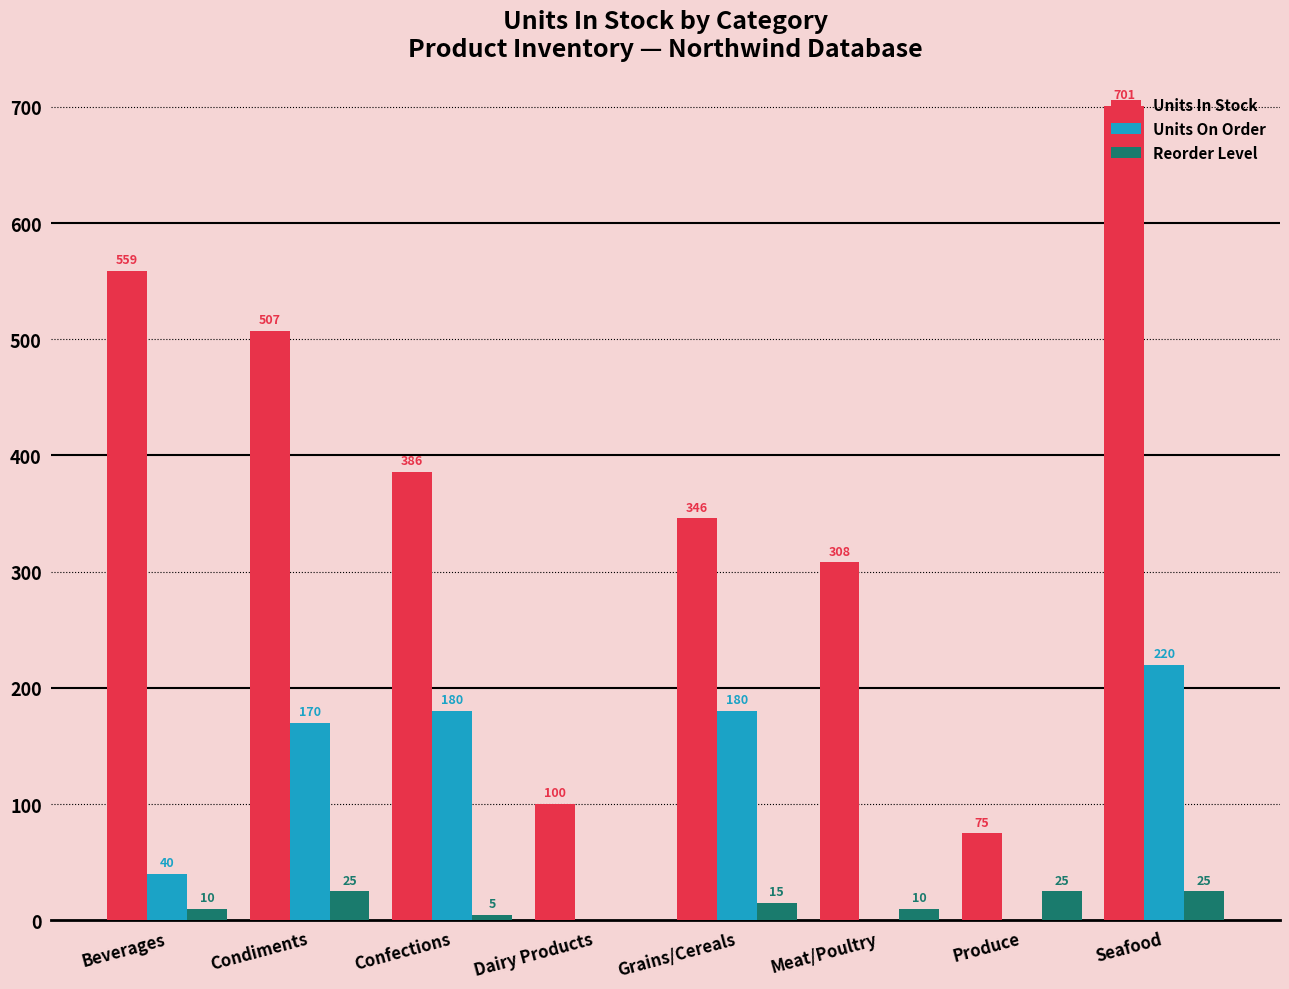

What is the sum of the Units In Stock values at Seafood and Meat/Poultry?

1009